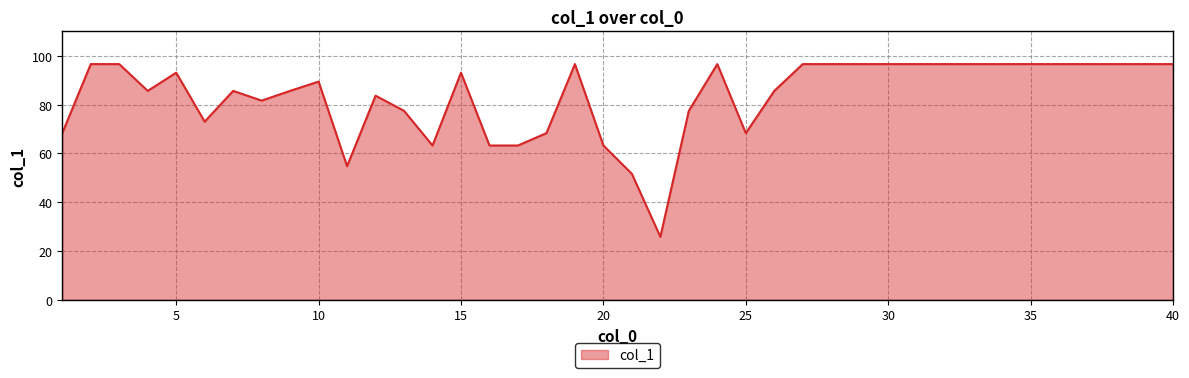

What is the difference between the maximum and minimum values?

70.8